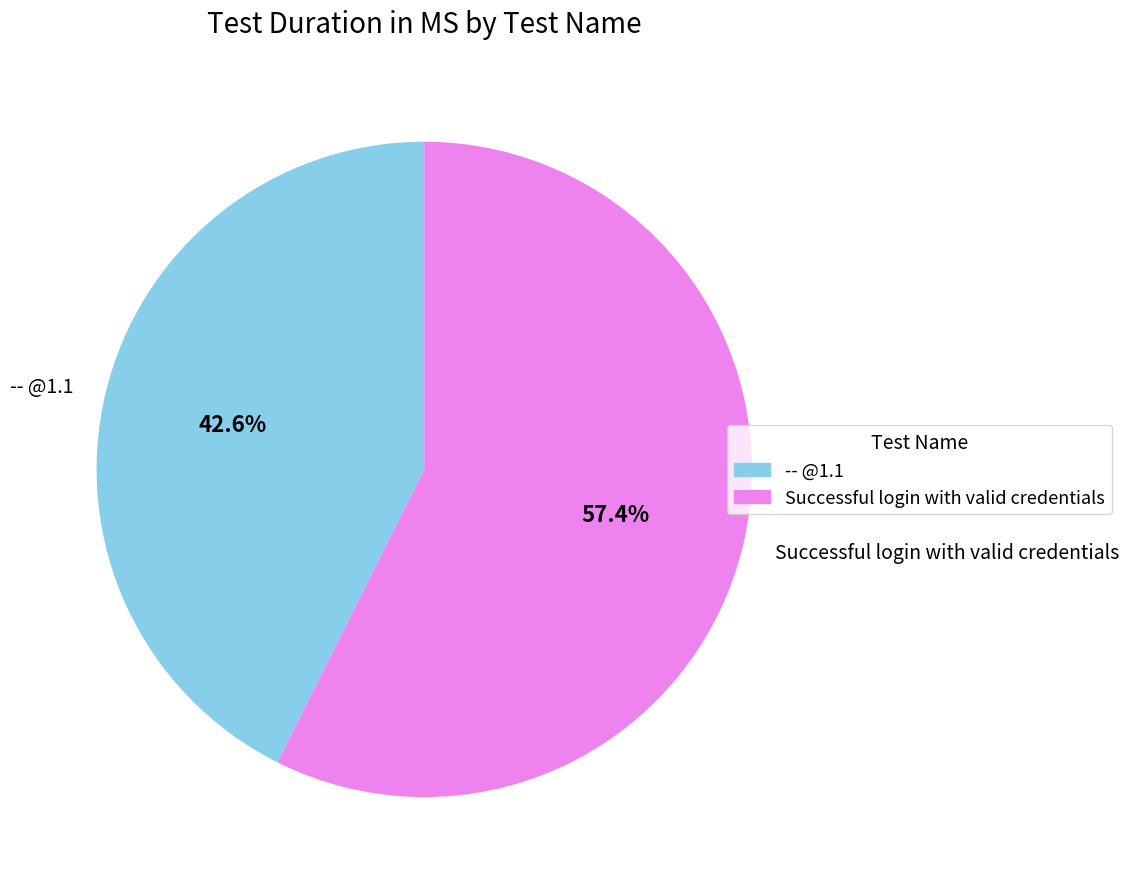

To the nearest percent, what percentage of the pie is Successful login with valid credentials?

57%